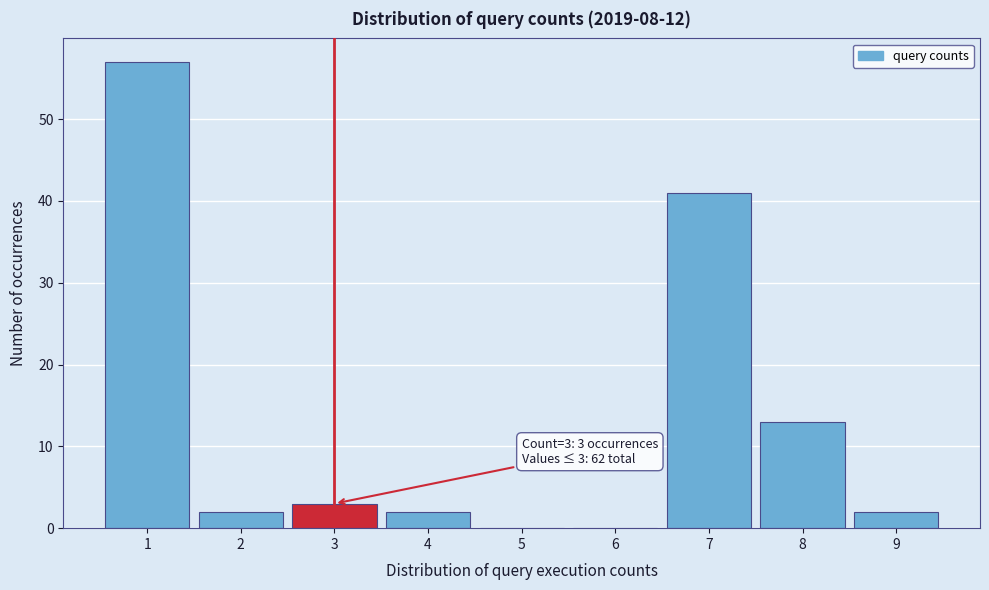

Which range on the x-axis has the tallest bar?

0.5 to 1.5